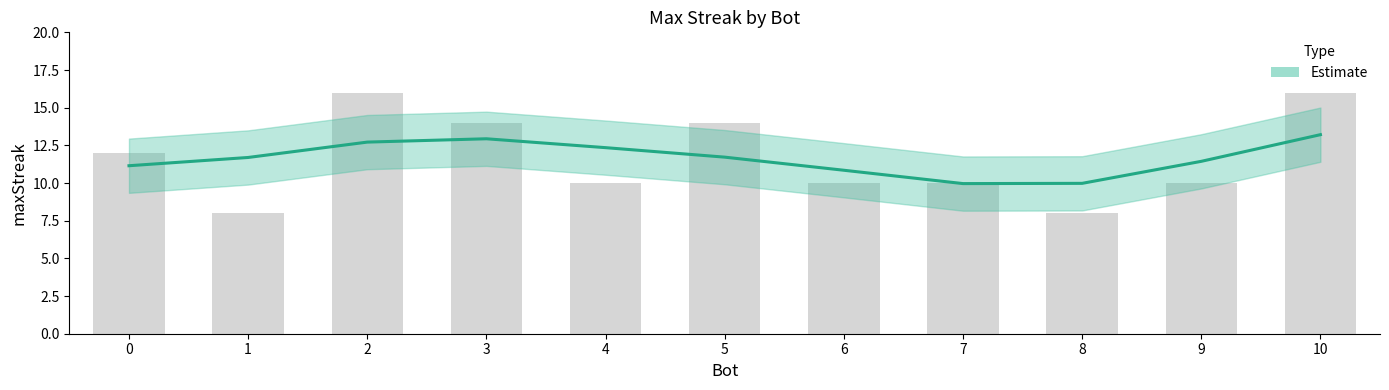

What is the smallest value displayed?

8